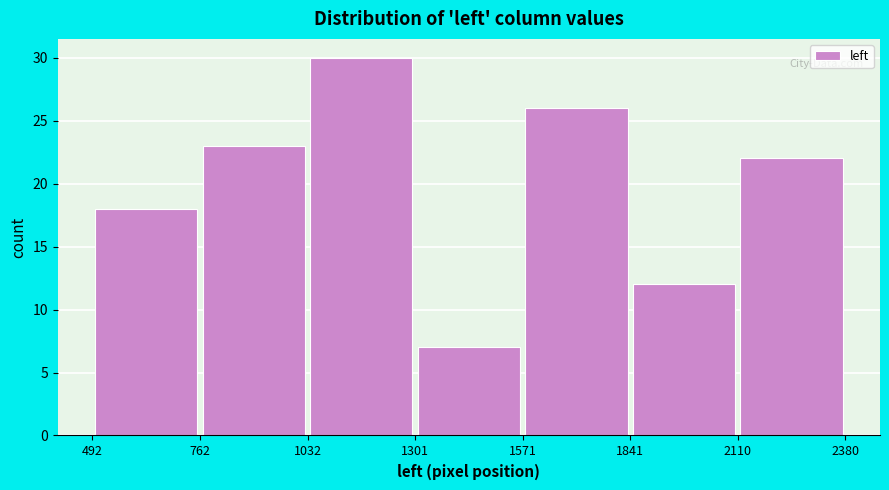

Over which range of the x-axis is the bar tallest?

1032 to 1301